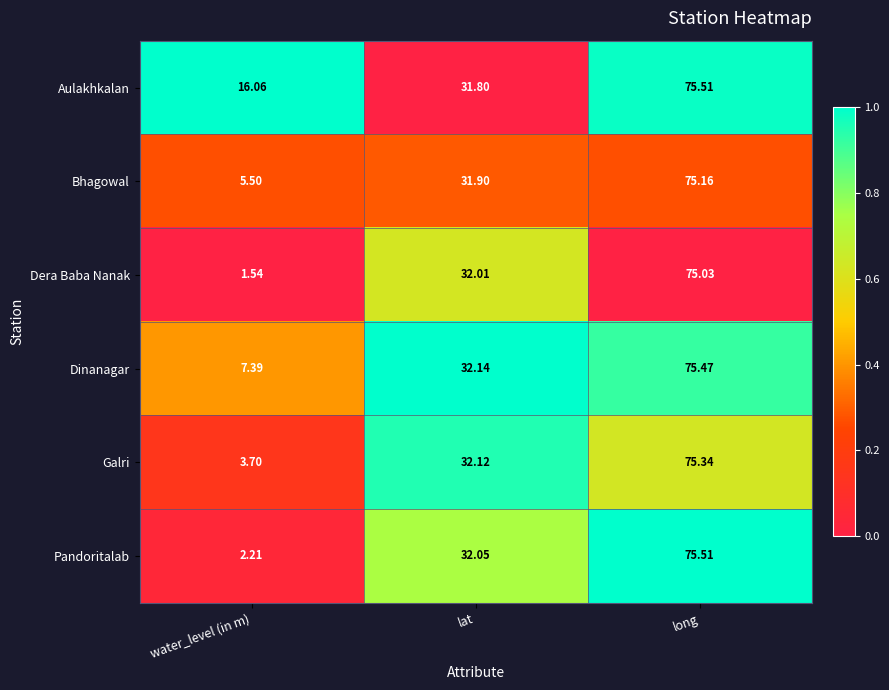

Rank the categories by Dera Baba Nanak value from highest to lowest.

long, lat, water_level (in m)